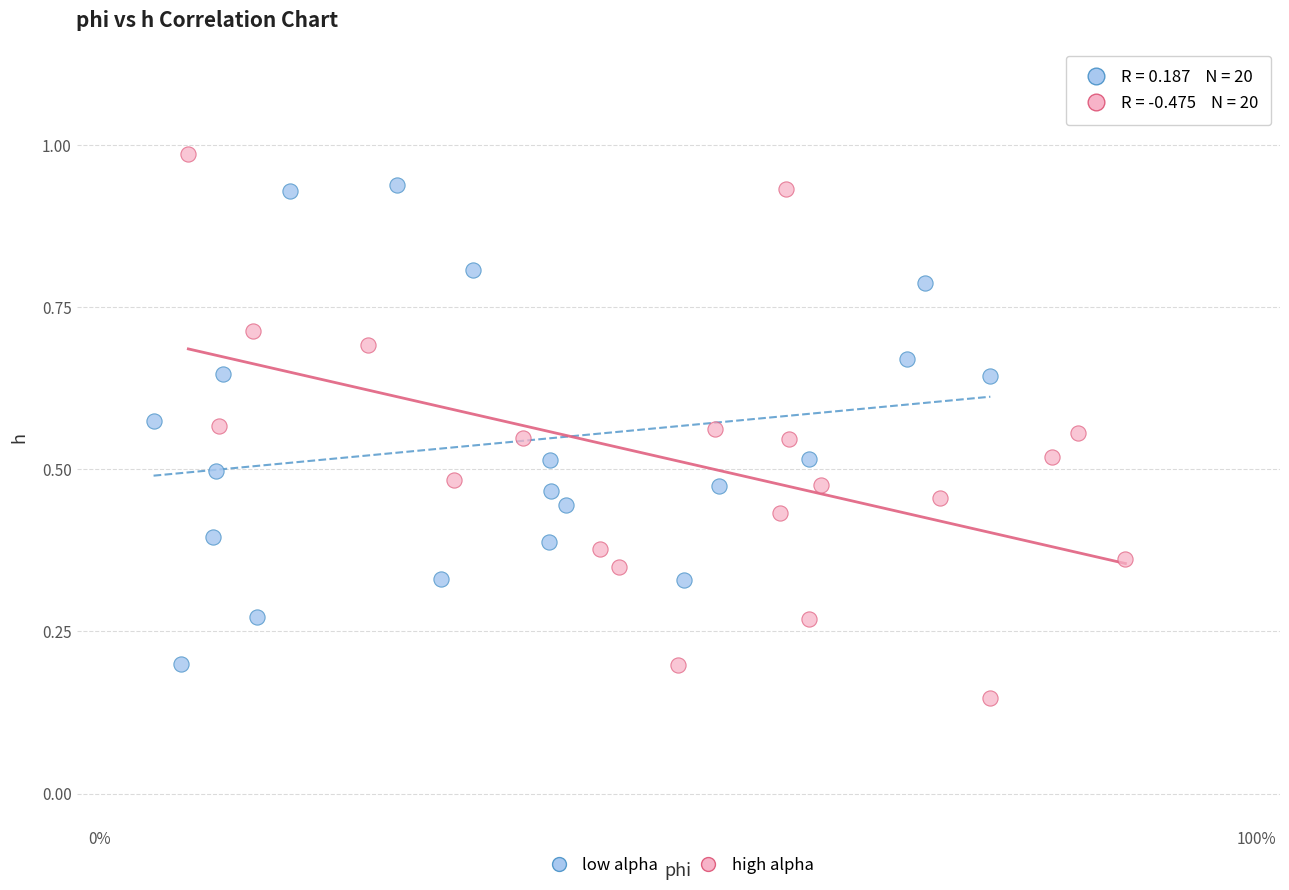

Which series contains the highest Y value?

high alpha